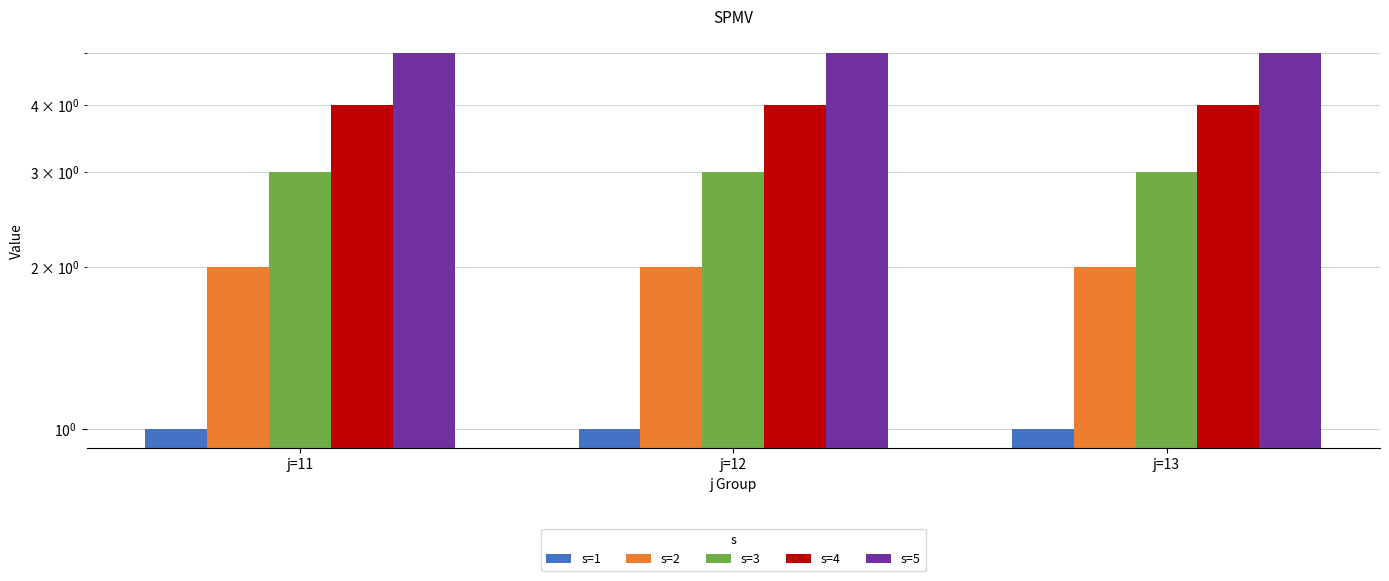

At which label is s=3 closest to 3?

j=11